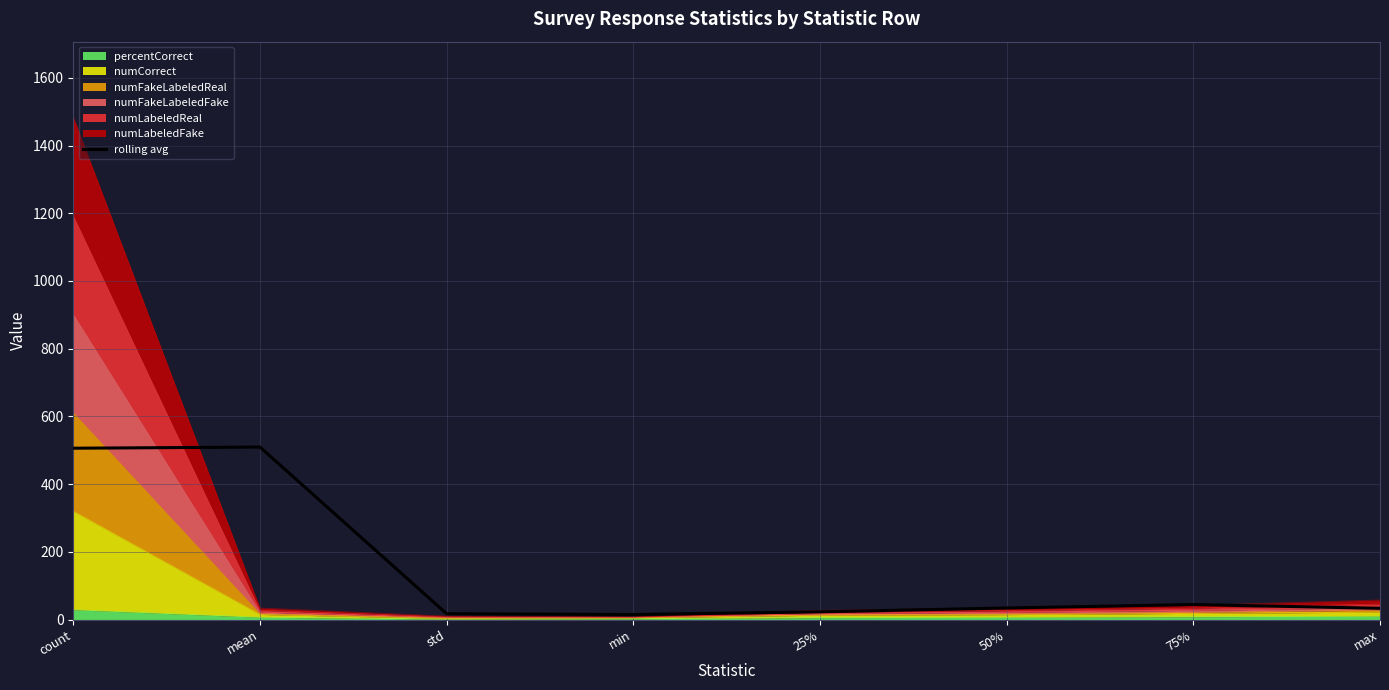

What is the label of the 8th point from the right?

count